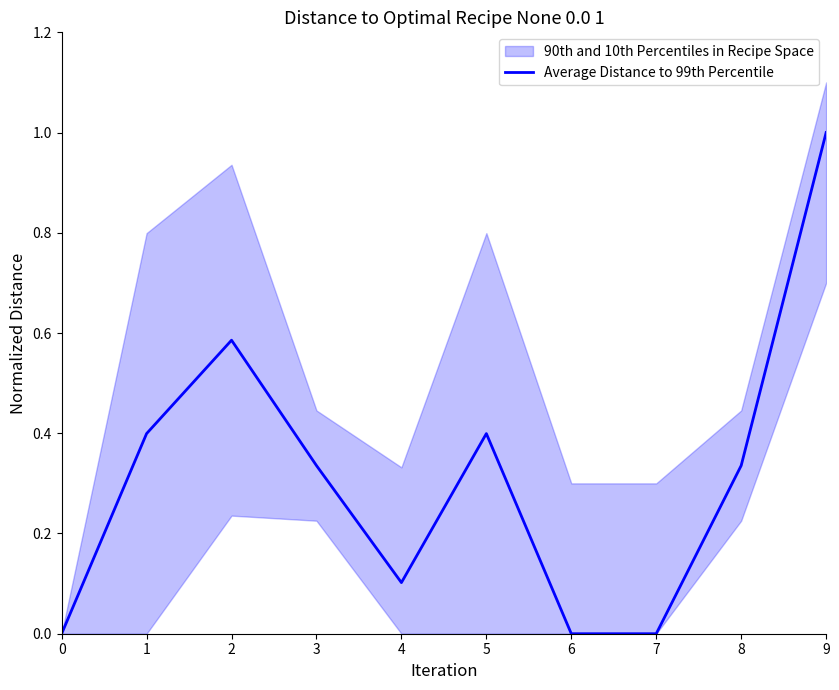

What is the difference between the values at 2 and 3?

0.3